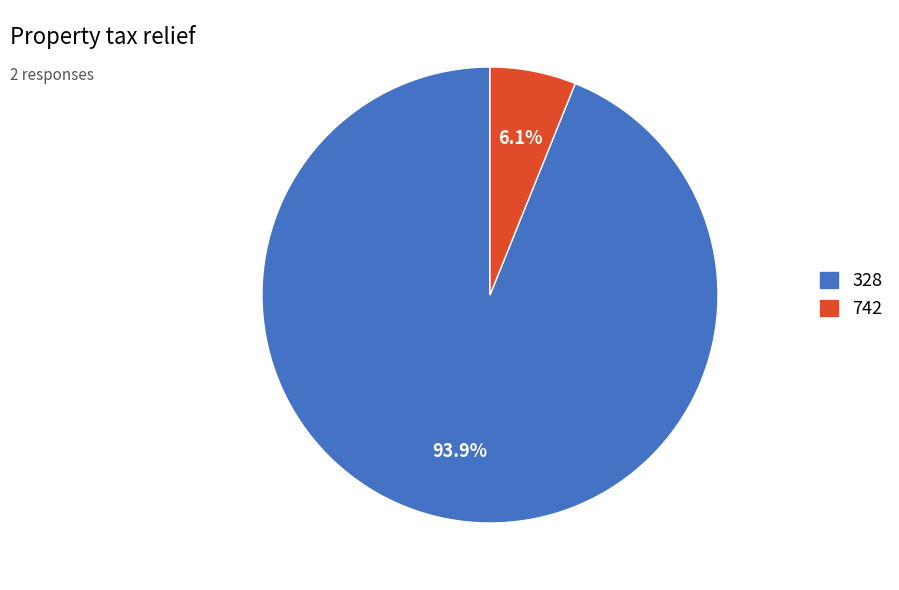

How many segments does this pie chart have?

2